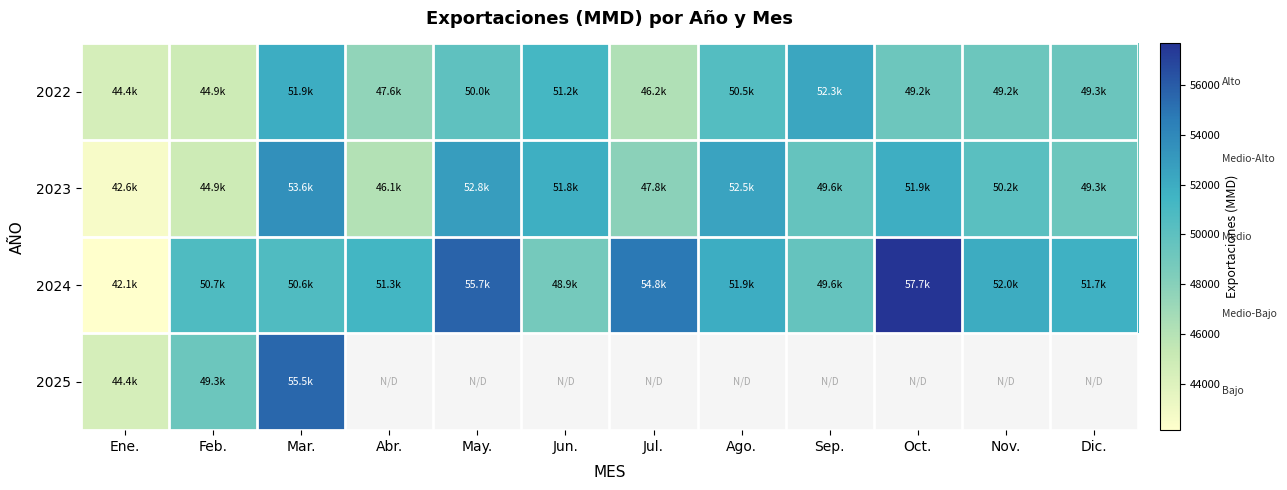

At which category does the chart reach its peak across all series?

Oct.